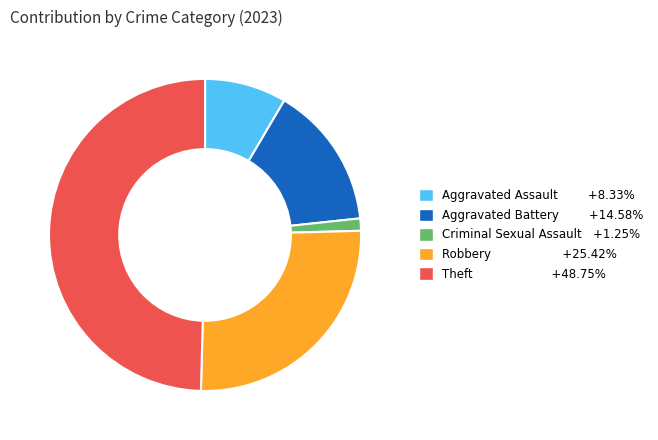

How many slices are in this pie chart?

5